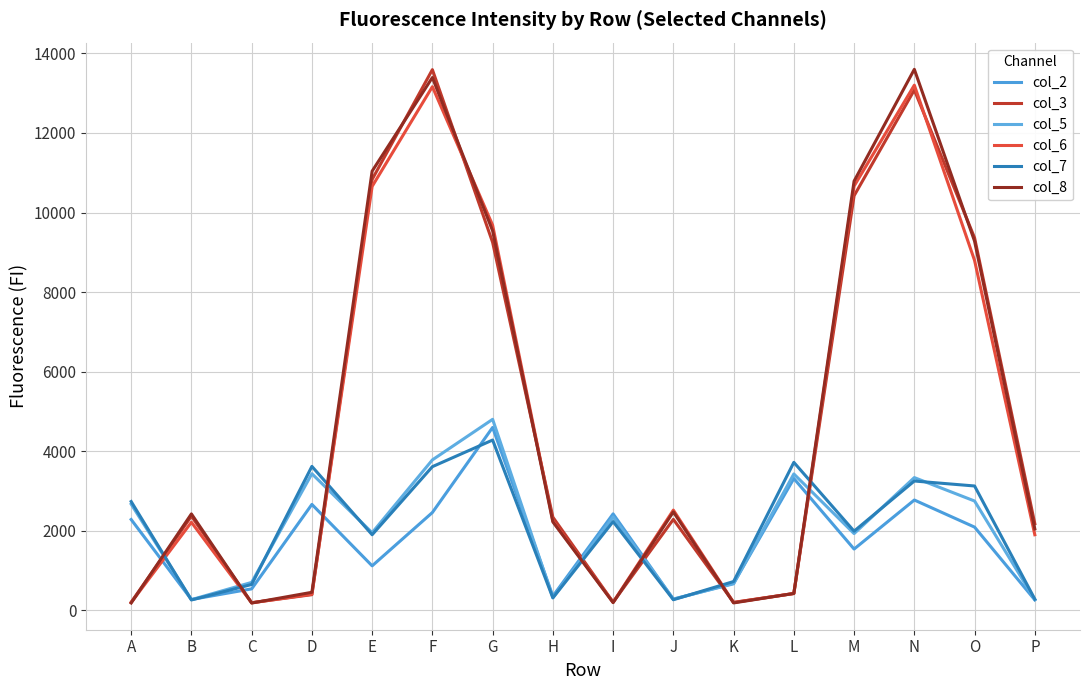

The value of col_6 at C is 187. True or false?

True